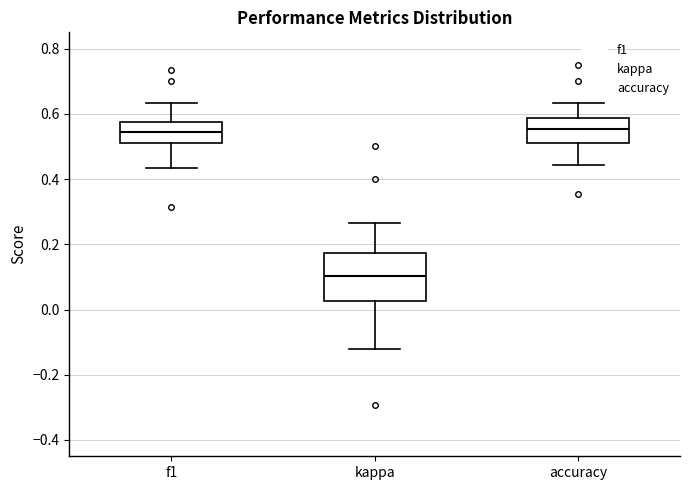

Which box has the lowest median line?

kappa